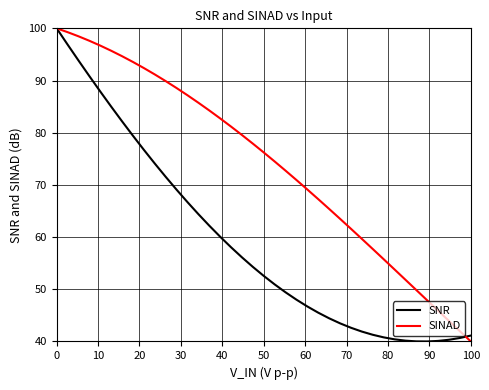

Which series has the largest total across all categories?

SINAD